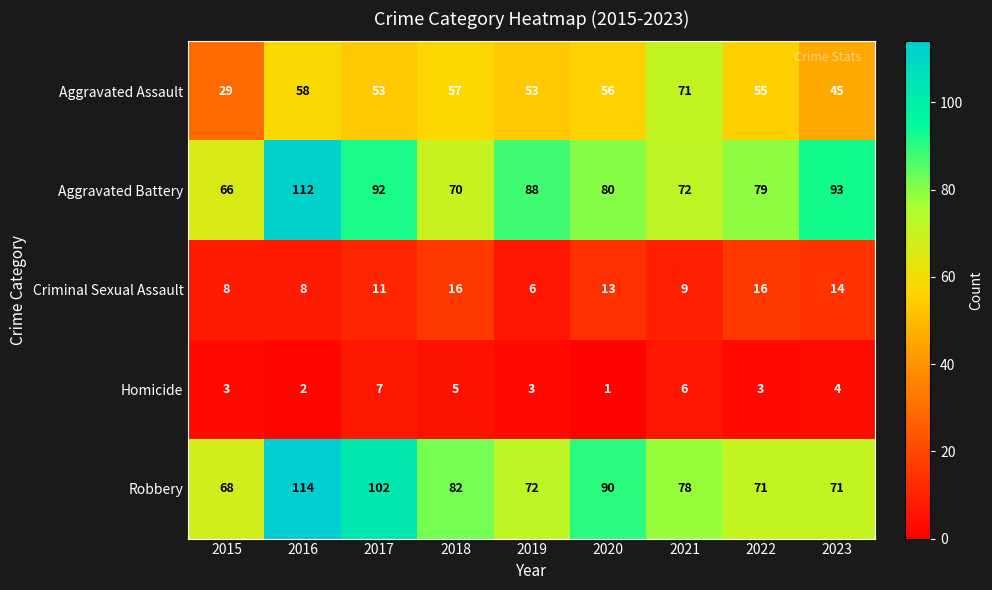

How many series are shown in this chart?

5